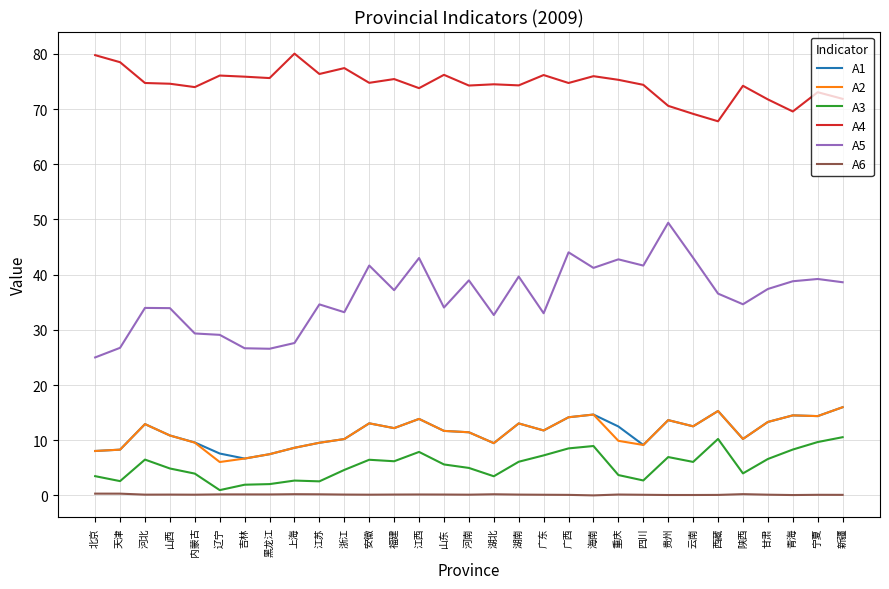

The A2 series shows 15.4 at 山东. True or false?

False